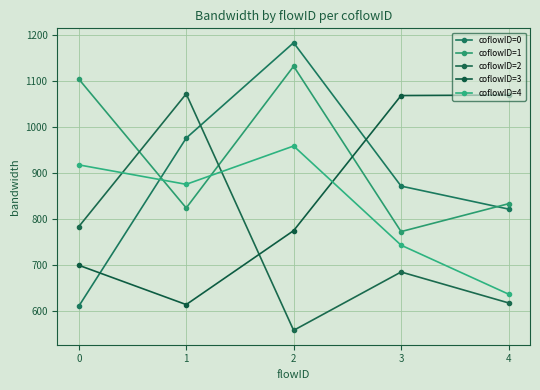

Which series has the largest total across all categories?

coflowID=1